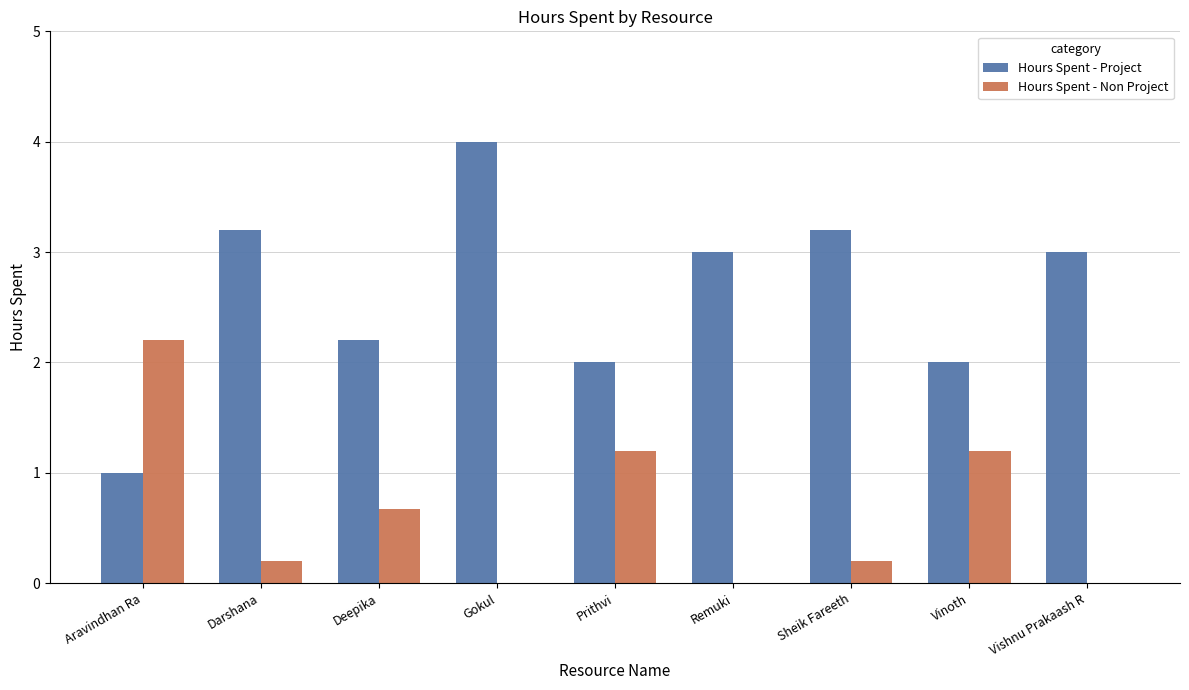

What is the sum of the Hours Spent - Non Project values at Deepika and Vinoth?

1.9